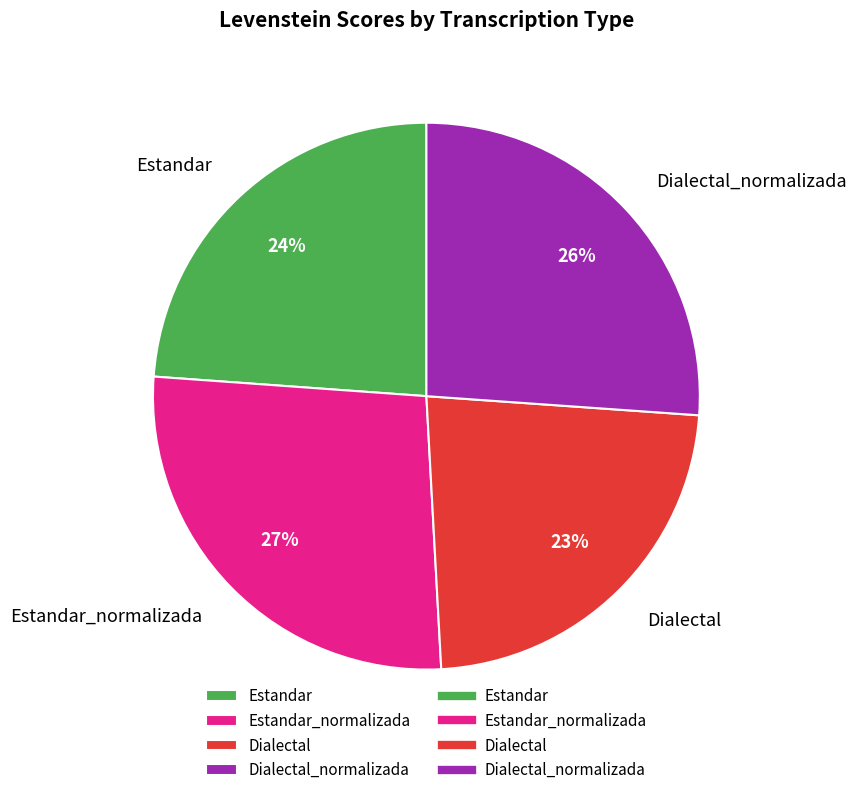

Which slice is the largest?

Estandar_normalizada